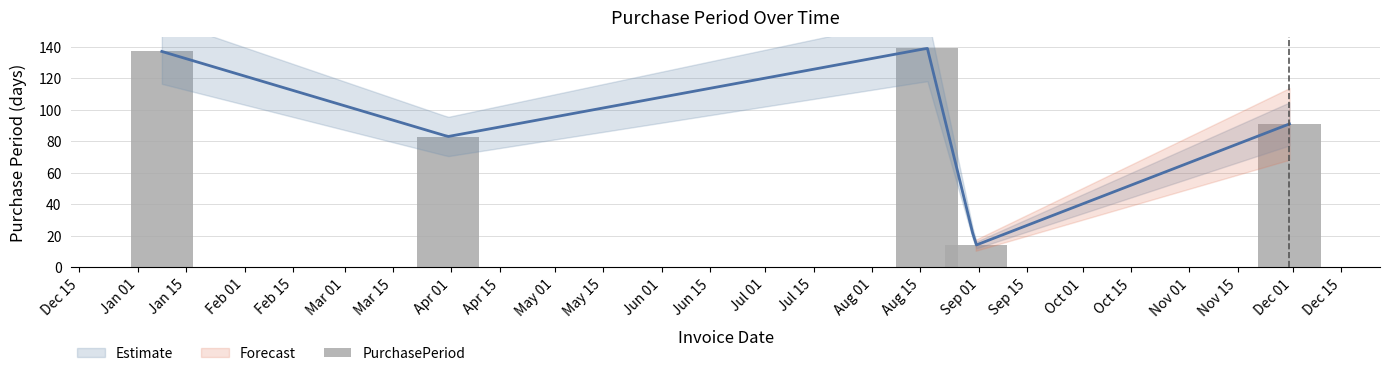

What is the change in value from Apr 01 to Sep 01?

-69